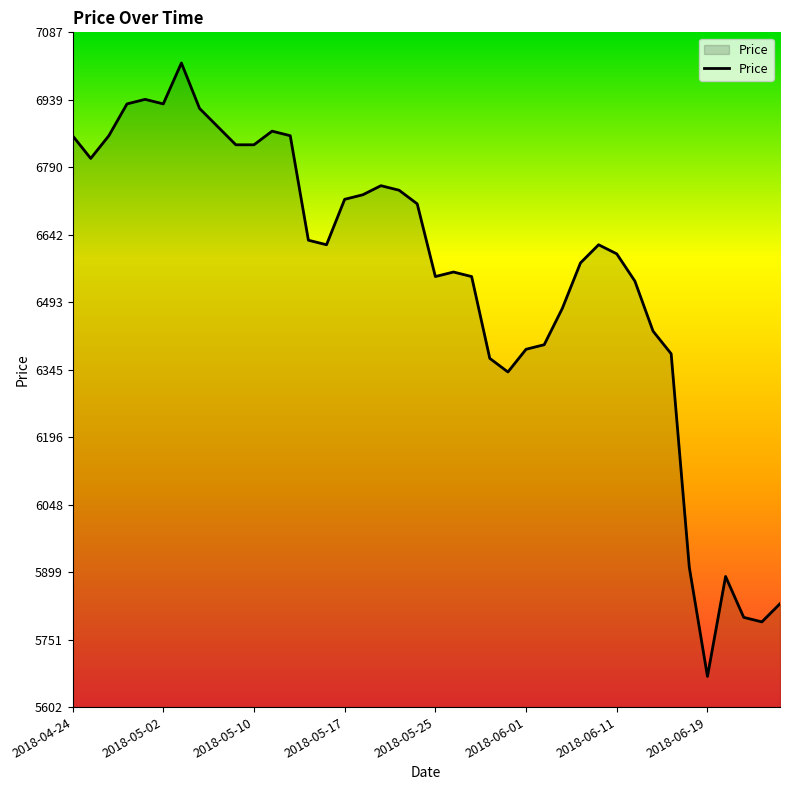

What is the smallest value displayed?

5670